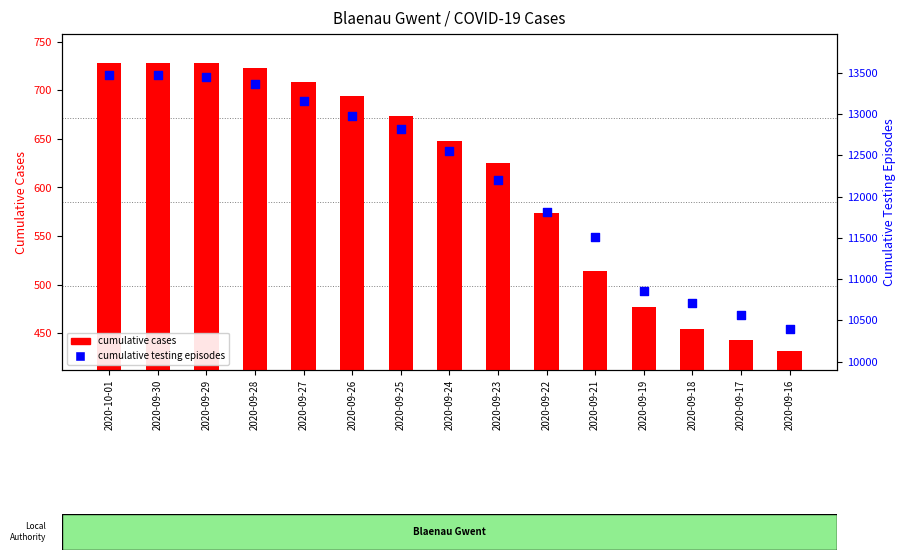

Is the value of cumulative testing episodes at 2020-09-30 greater than the value of cumulative cases at 2020-09-22?

Yes